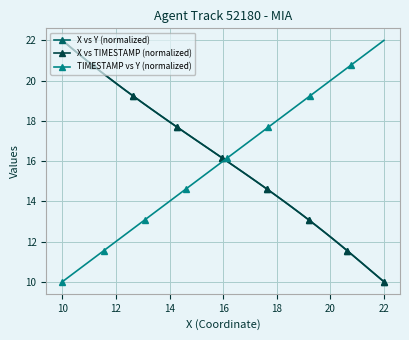

What is the lowest value of the X vs Y (normalized) series?

10.0